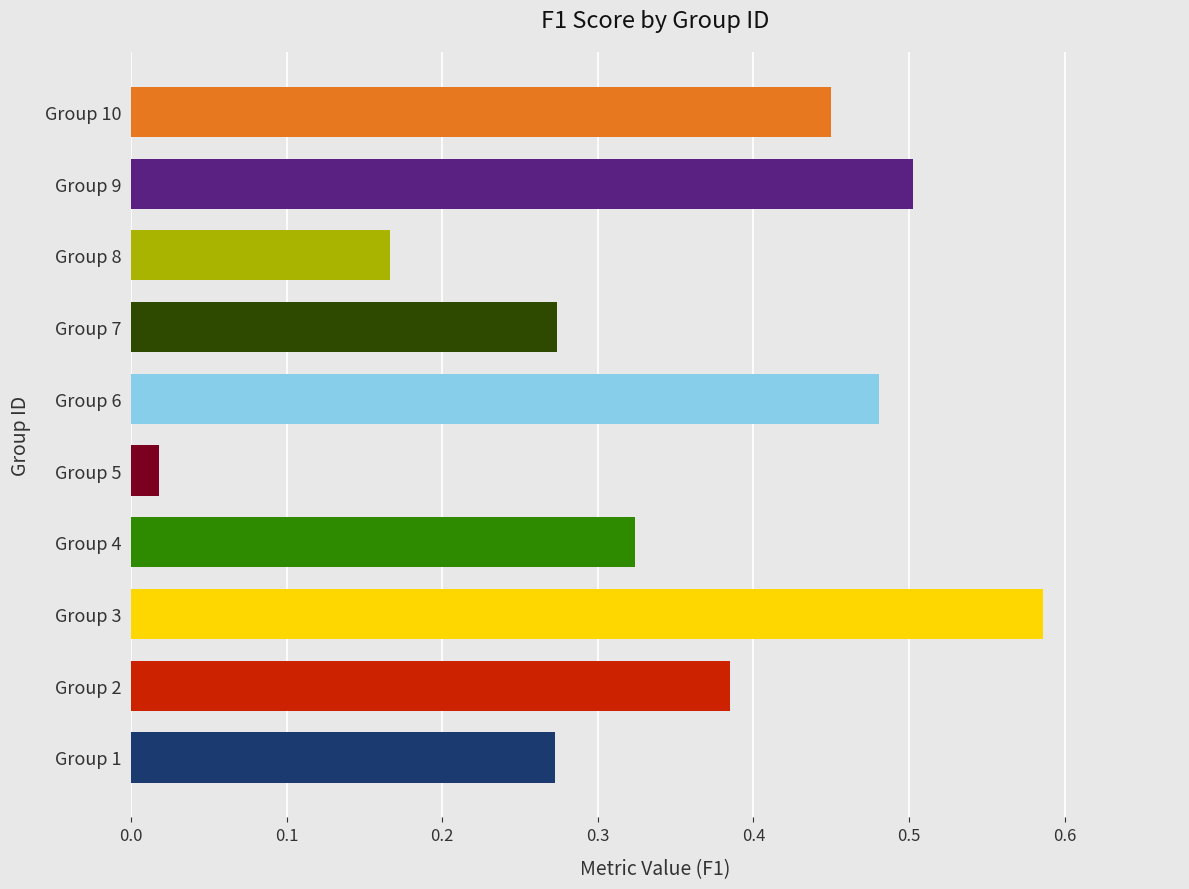

What is the sum of the values at Group 3 and Group 6?

1.1